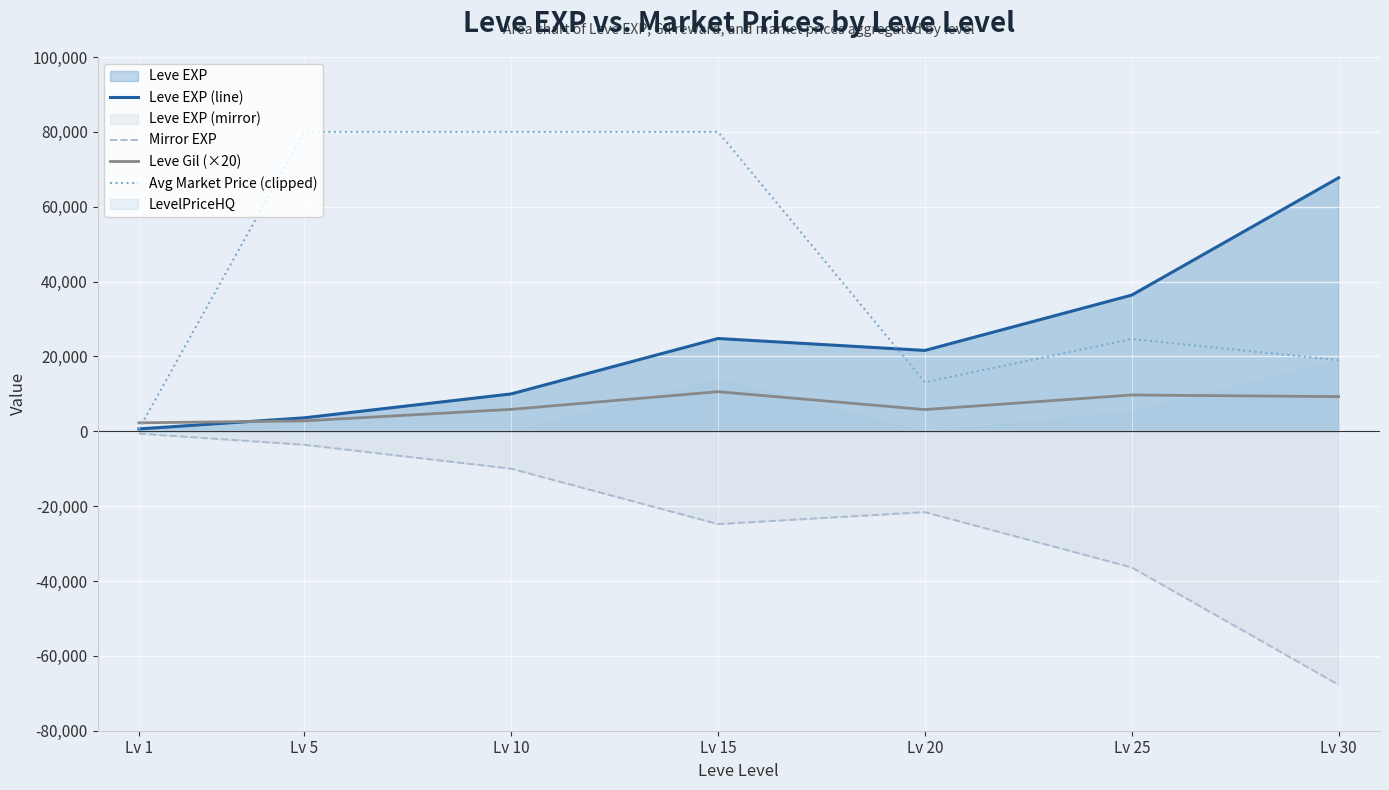

Rank the categories by Leve Gil (×20) value from lowest to highest.

Lv 1, Lv 5, Lv 20, Lv 10, Lv 30, Lv 25, Lv 15